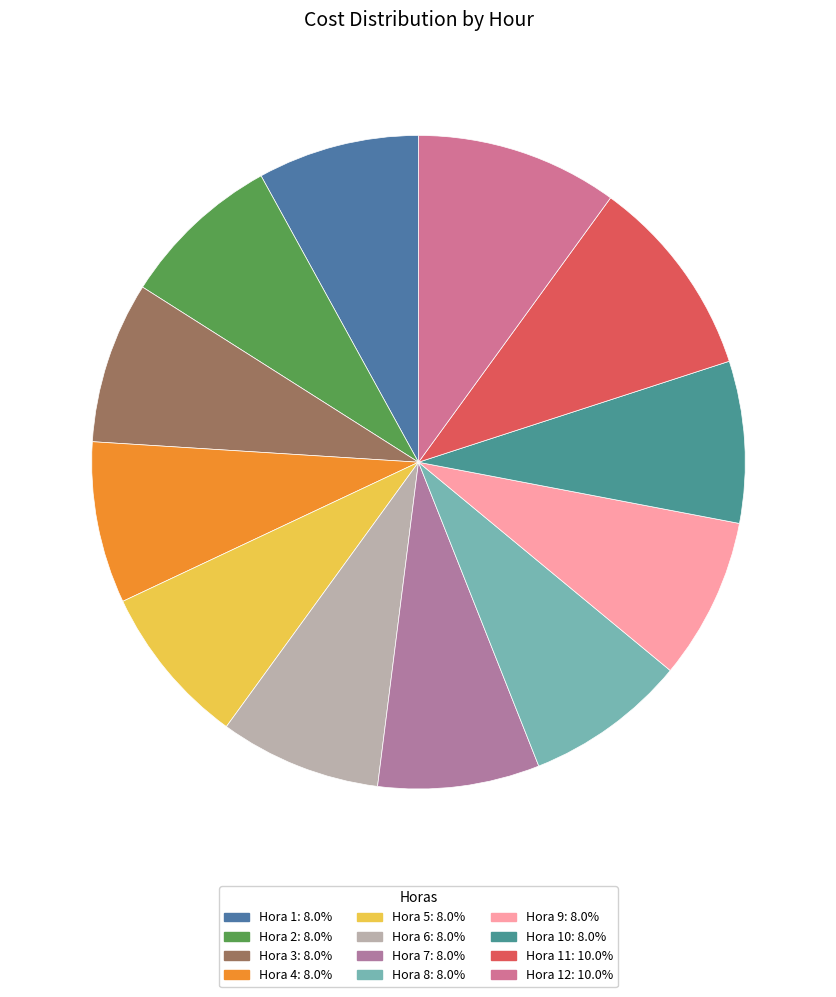

How many slices are in this pie chart?

12